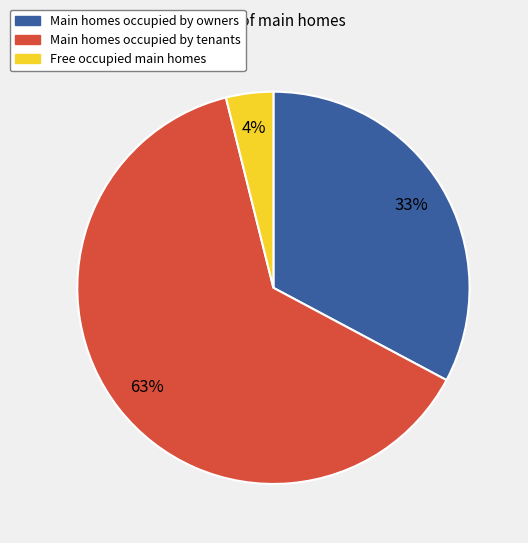

To the nearest percent, what is the difference between the largest and smallest slice percentages?

59%